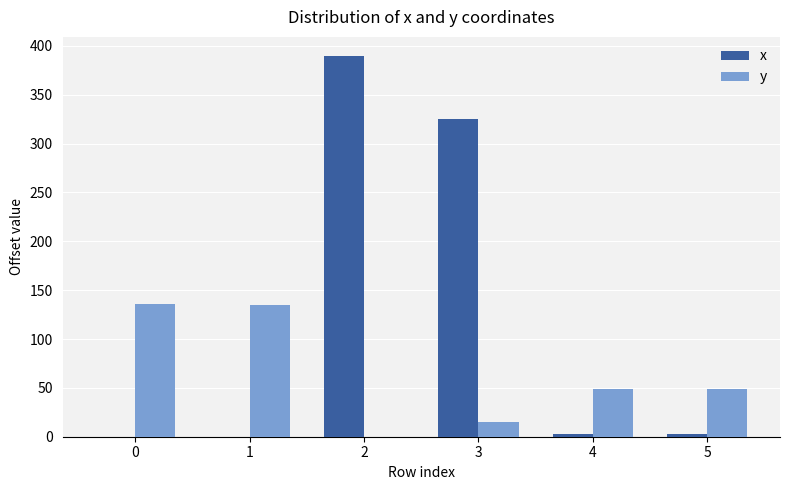

How many values in the y series exceed 48?

4